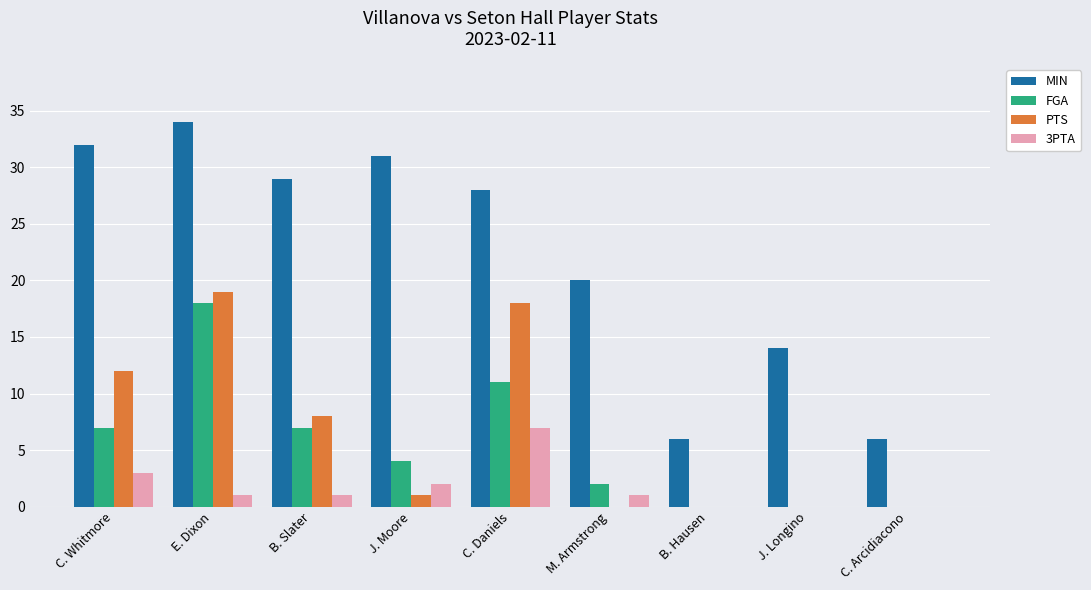

Reading left to right, what are all the values shown in this chart?

MIN: 32	34	29	31	28	20	6	14	6
FGA: 7	18	7	4	11	2	0	0	0
PTS: 12	19	8	1	18	0	0	0	0
3PTA: 3	1	1	2	7	1	0	0	0